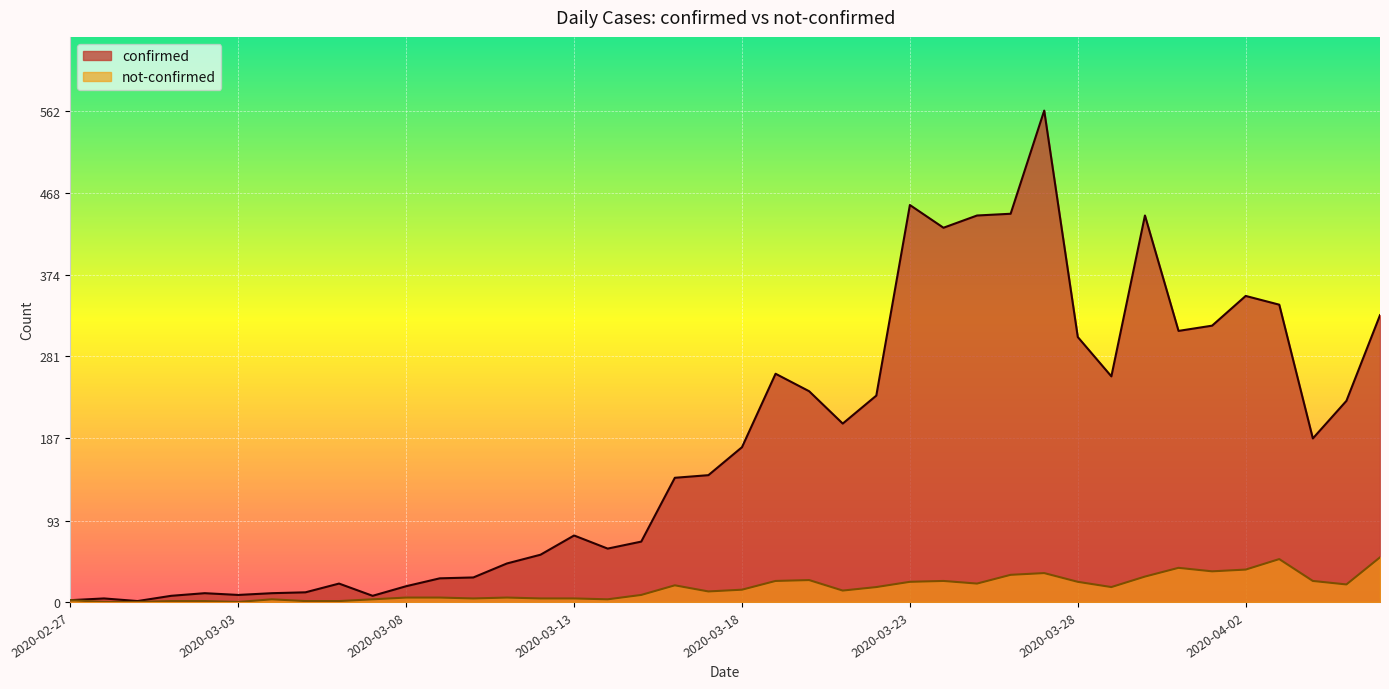

Where is the first local minimum for confirmed?

2020-02-29